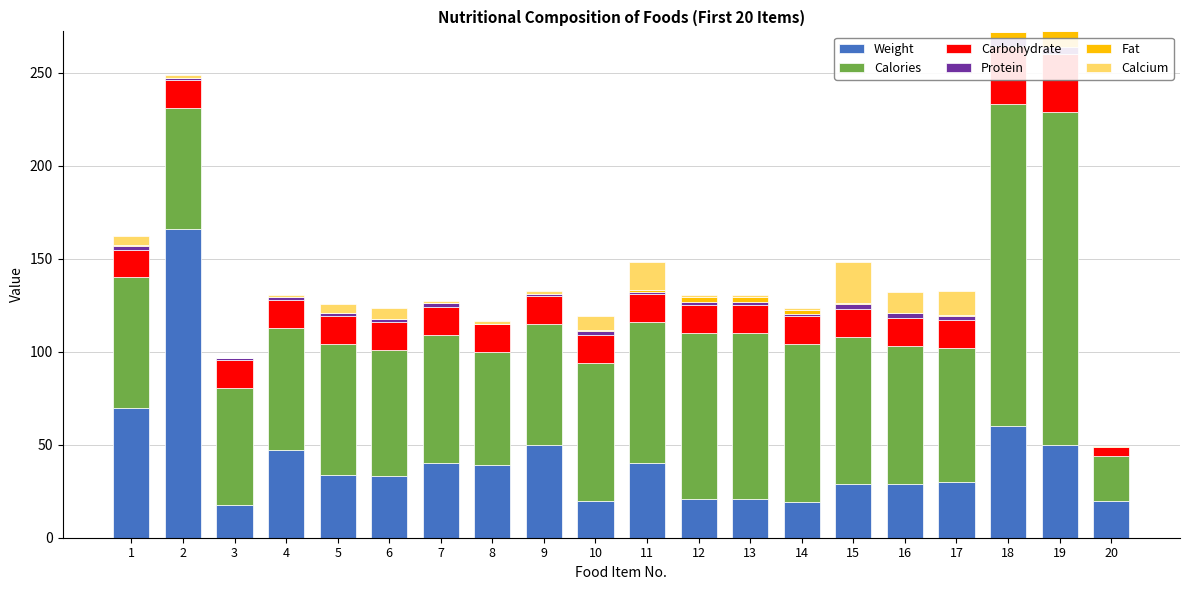

How many bars are there in total?

120